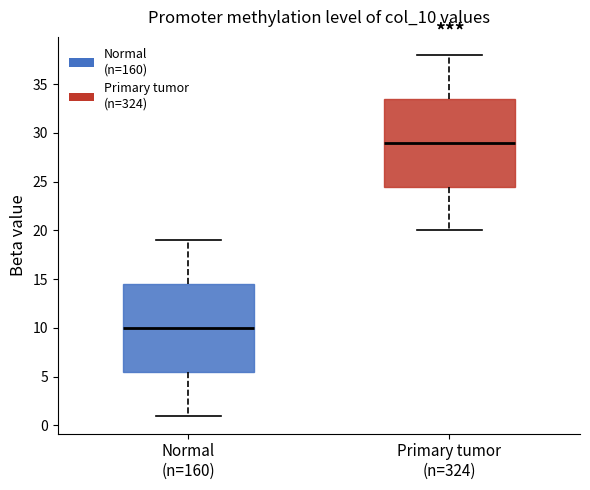

Which box's median line is the highest?

Primary tumor (n=324)